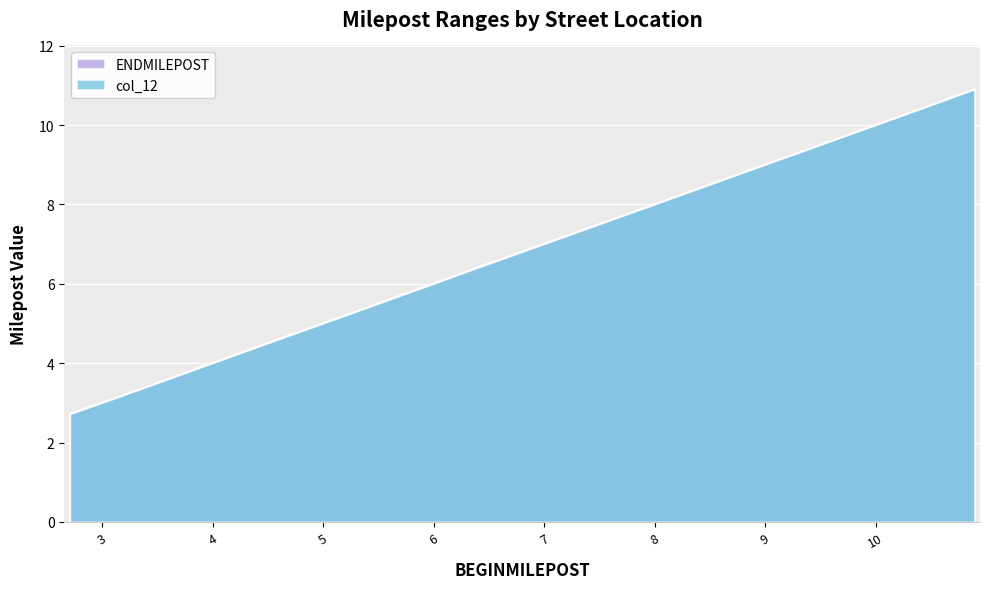

True or false: col_12 and ENDMILEPOST cross at least once.

False